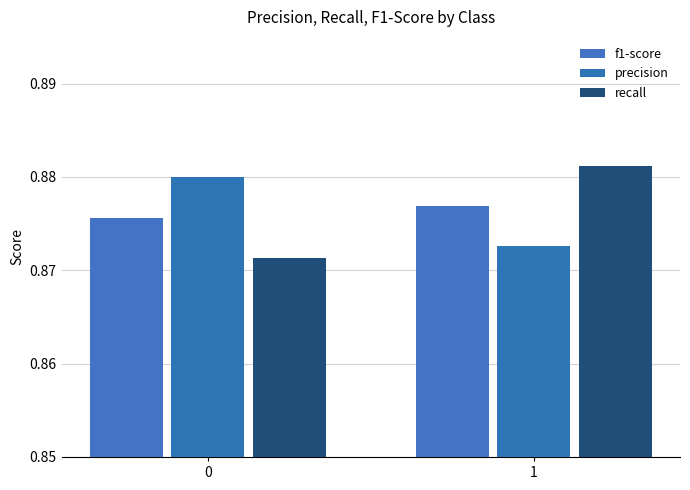

How many categories are shown in the chart?

2